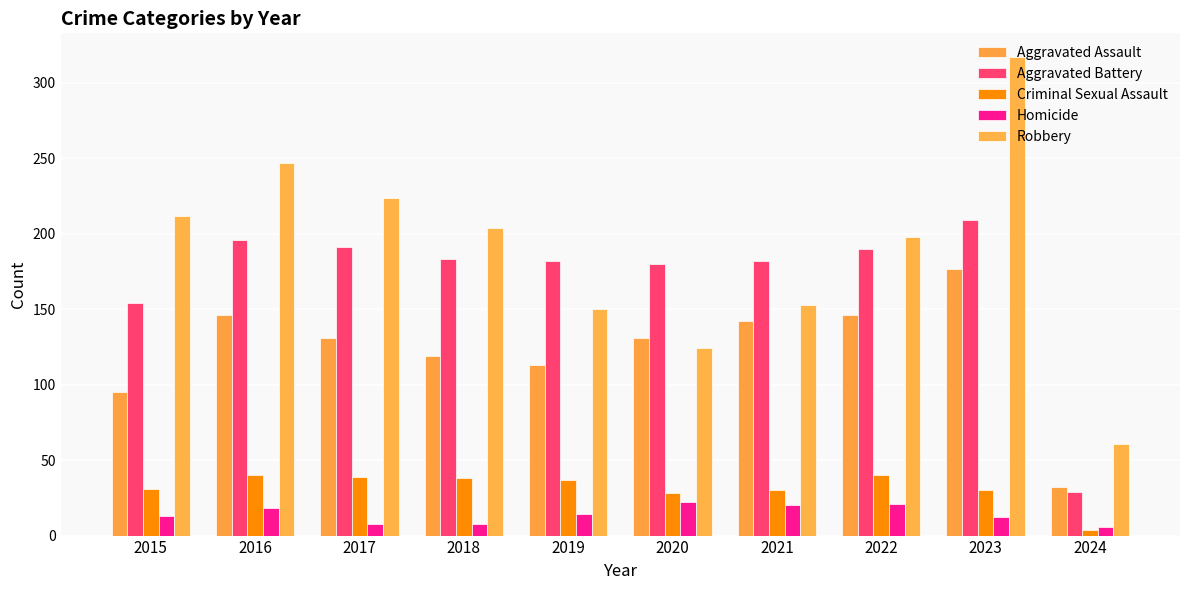

Is it true that Homicide equals 24 at 2016?

False